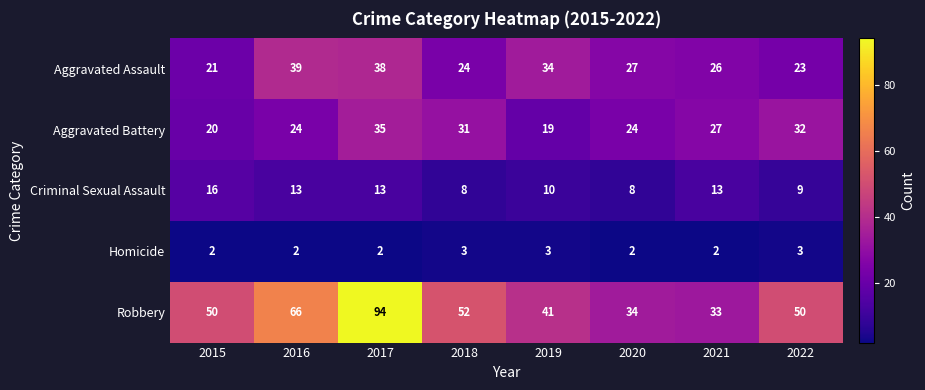

How many categories are shown in the chart?

8